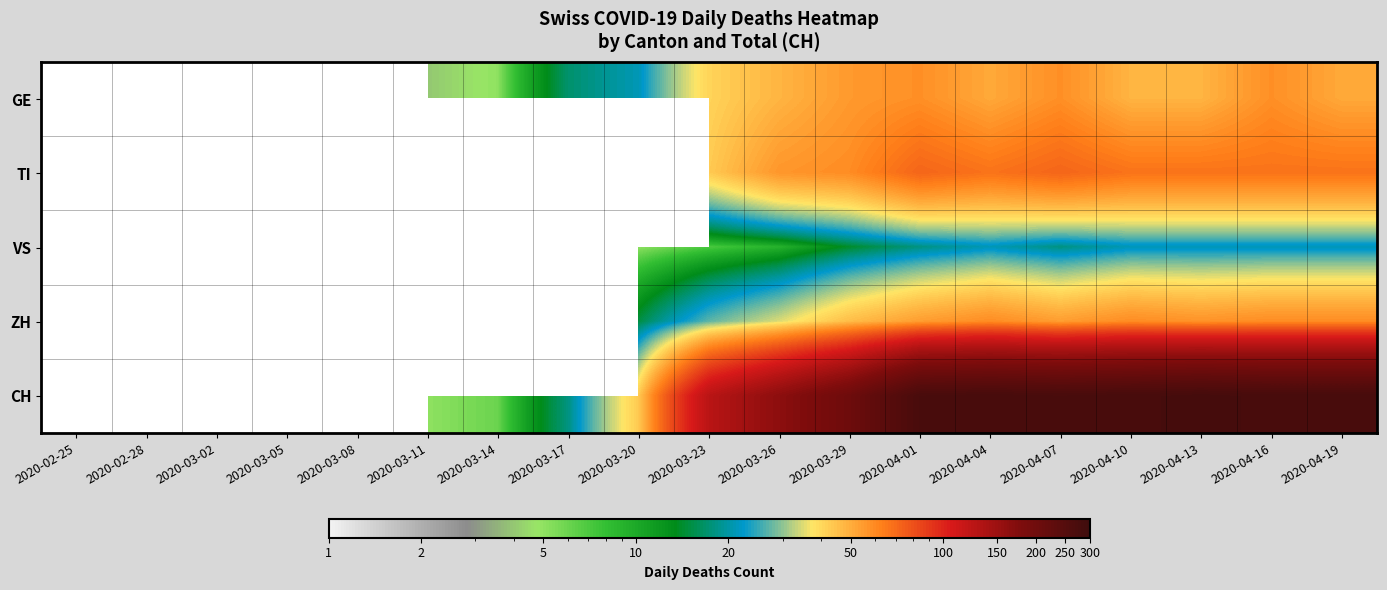

At which category is the sum across all series the highest?

2020-04-16